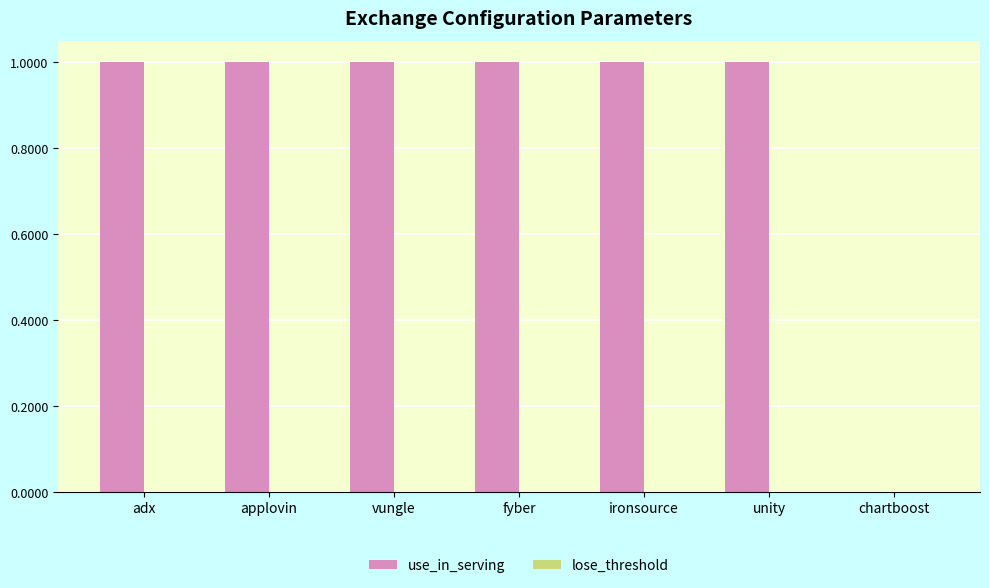

Between adx and chartboost, which series saw the biggest shift?

use_in_serving